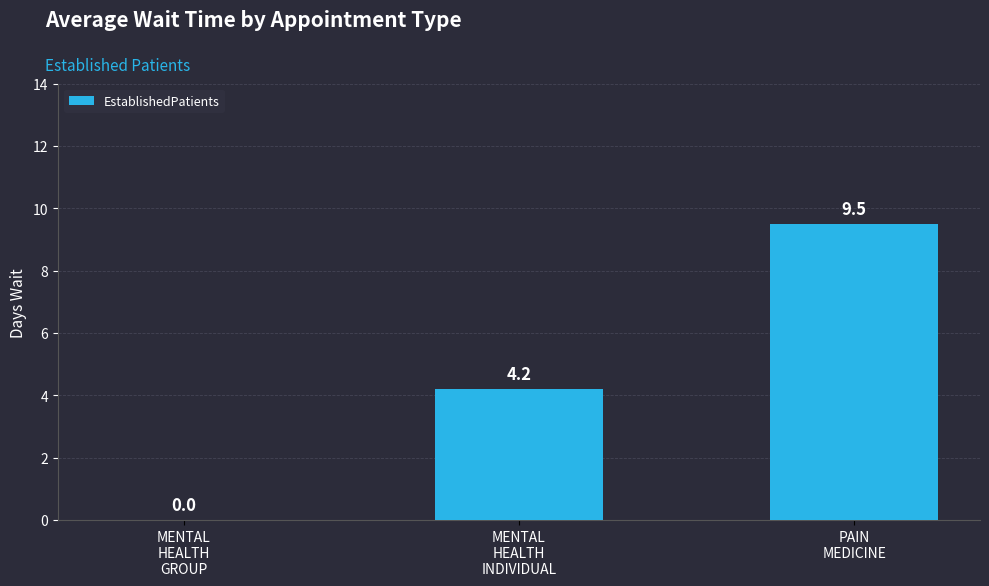

Is it true that the value at PAIN
MEDICINE is 9.5?

True